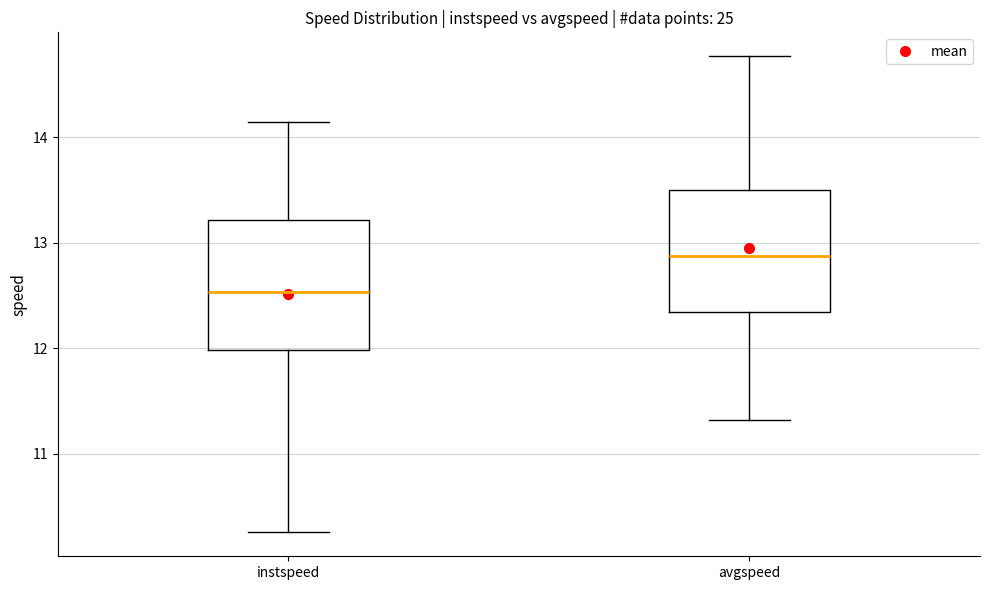

Reading left to right, read every box against the y-axis: the position of its median line, the range the box covers, and the ends of its whiskers. The values are not printed on the chart, so give them approximately, as read against the axis.

instspeed: median 12.5, box 12.0 to 13.2, whiskers 10.3 to 14.1
avgspeed: median 12.9, box 12.3 to 13.5, whiskers 11.3 to 14.8